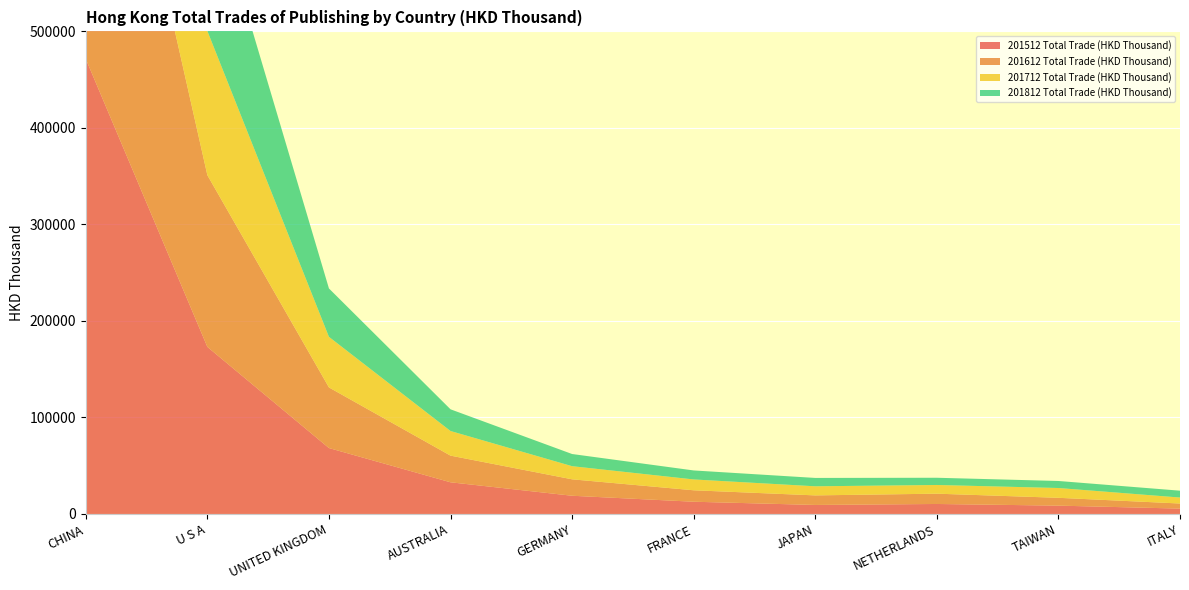

Reading left to right, list all the values displayed in this chart.

201512 Total Trade (HKD Thousand): CHINA=471505.0	U S A=173120.2	UNITED KINGDOM=68301.8	AUSTRALIA=32815.3	GERMANY=18871.2	FRANCE=12678.9	JAPAN=9337.1	NETHERLANDS=10346.4	TAIWAN=8634.0	ITALY=5562.4
201612 Total Trade (HKD Thousand): CHINA=438263.1	U S A=177928.3	UNITED KINGDOM=62813.3	AUSTRALIA=27621.1	GERMANY=17026.3	FRANCE=11862.6	JAPAN=9906.5	NETHERLANDS=10674.8	TAIWAN=8112.9	ITALY=5260.4
201712 Total Trade (HKD Thousand): CHINA=382138.6	U S A=149358.8	UNITED KINGDOM=52413.9	AUSTRALIA=25514.9	GERMANY=13607.7	FRANCE=11225.3	JAPAN=9420.4	NETHERLANDS=9011.2	TAIWAN=10144.4	ITALY=6192.9
201812 Total Trade (HKD Thousand): CHINA=386769.0	U S A=157480.1	UNITED KINGDOM=50137.5	AUSTRALIA=22486.4	GERMANY=12607.6	FRANCE=9322.3	JAPAN=8666.5	NETHERLANDS=7479.6	TAIWAN=7281.0	ITALY=7105.8